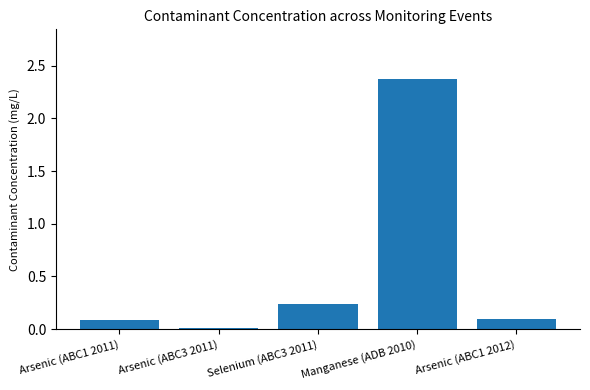

True or false: the data shows 3.5 at Manganese (ADB 2010).

False